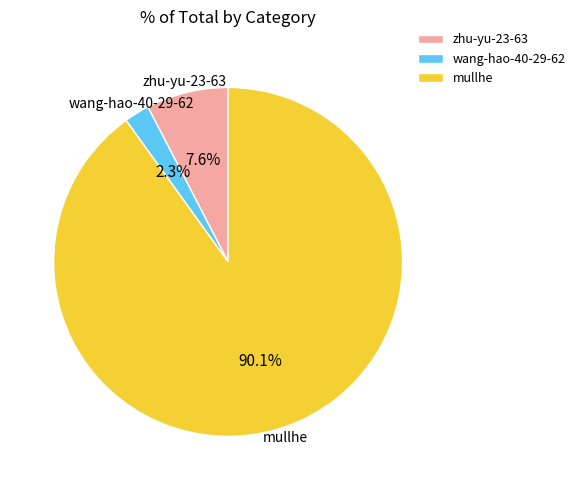

True or false: wang-hao-40-29-62 accounts for 2% of the total.

True